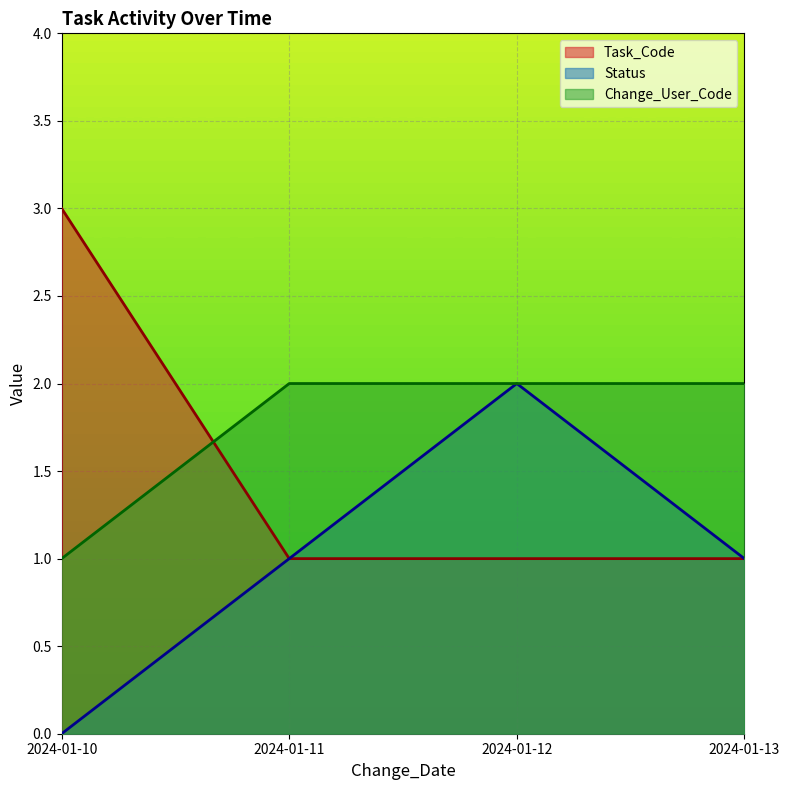

Is the value of Change_User_Code at 2024-01-10 greater than the value of Task_Code at 2024-01-10?

No